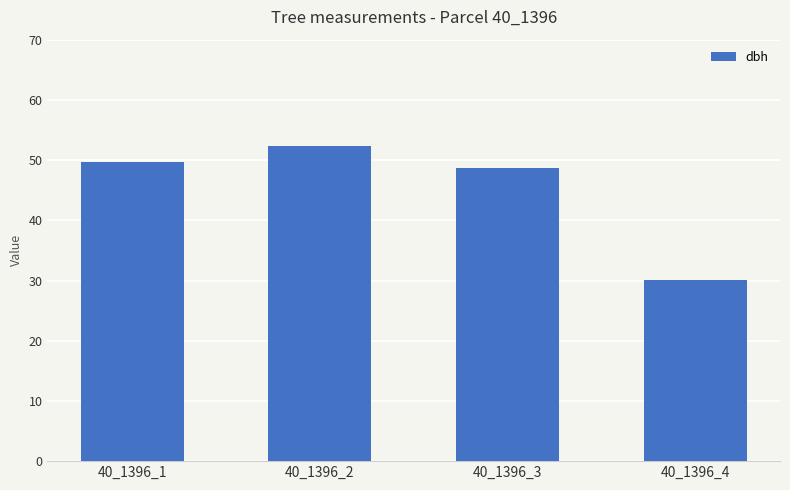

True or false: the data shows 48.7 at 40_1396_3.

True